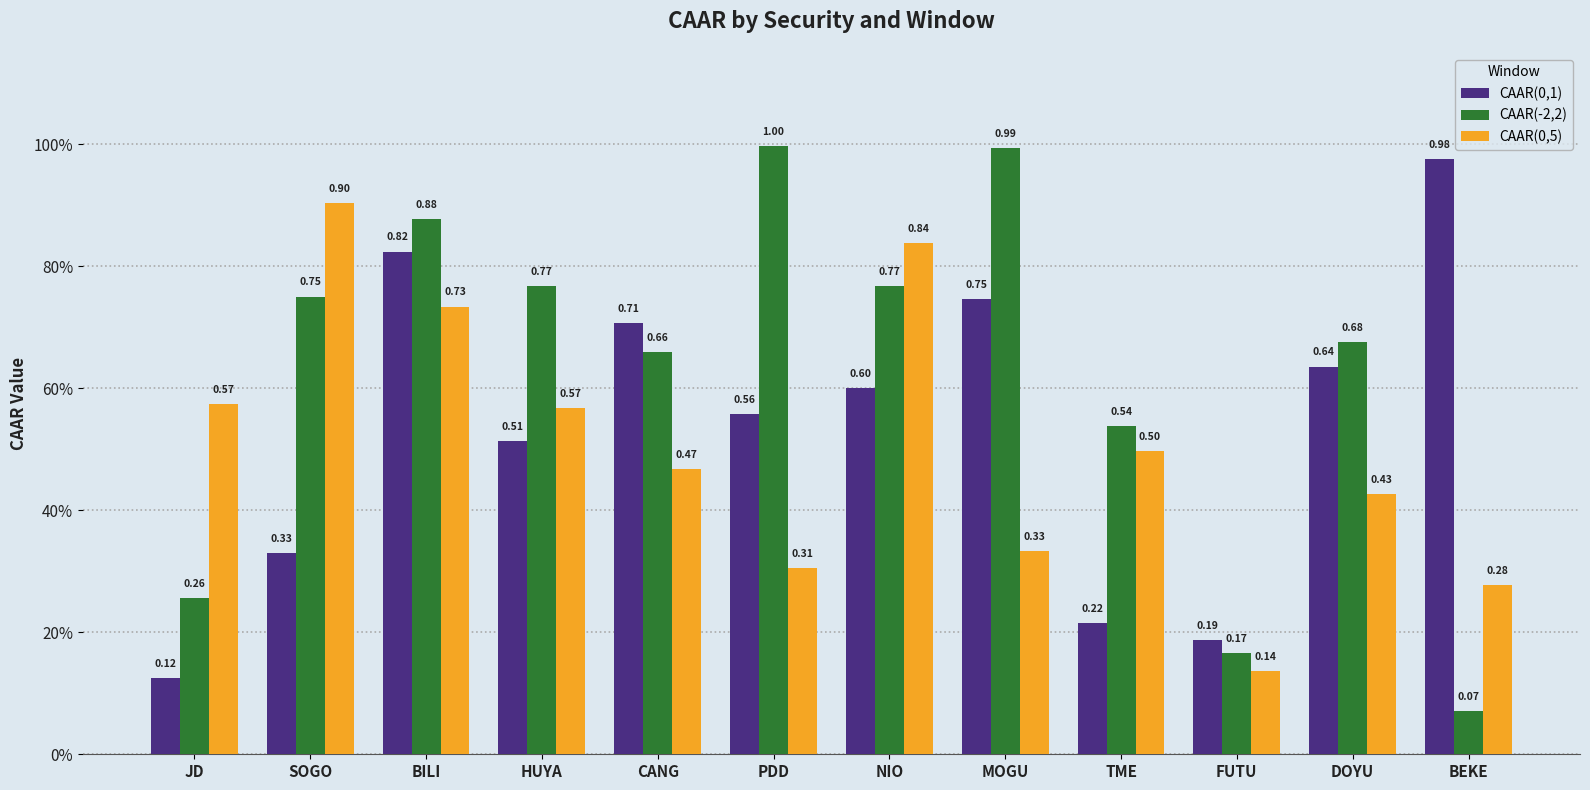

What is the label of the 6th bar from the right?

NIO